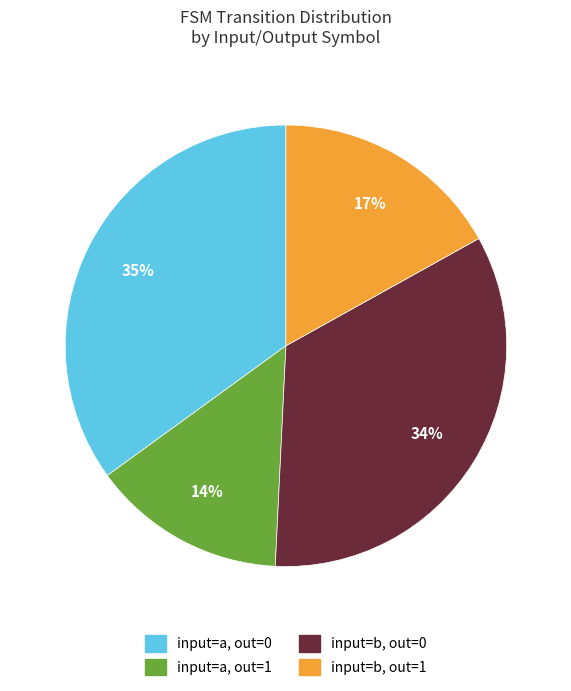

To the nearest percent, what is the difference between the largest and smallest slice percentages?

21%